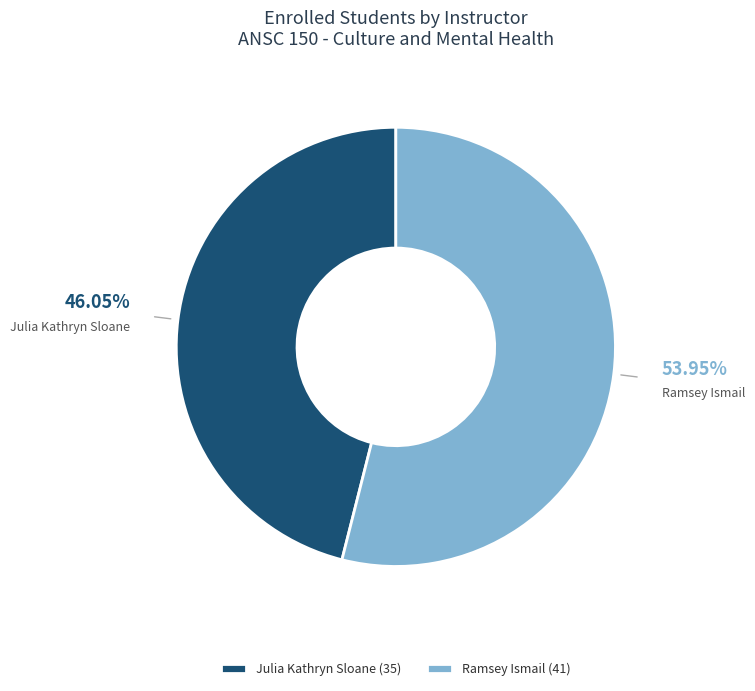

Between Ramsey Ismail and Julia Kathryn Sloane, which is larger?

Ramsey Ismail